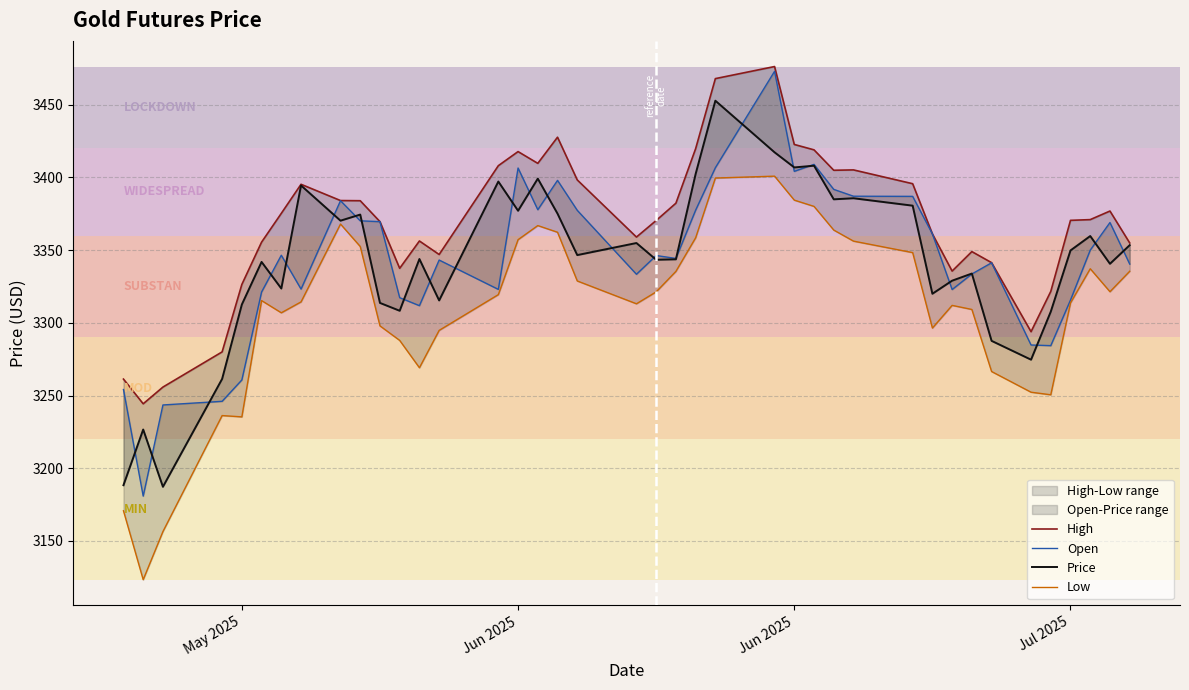

What are all the series names shown in the legend?

High, Open, Price, Low